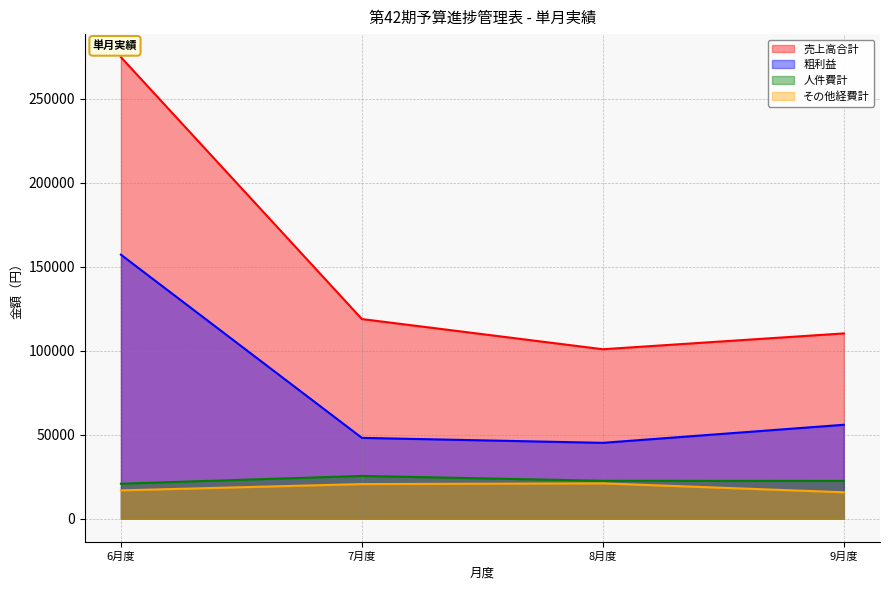

True or false: 人件費計 and その他経費計 cross at least once.

False